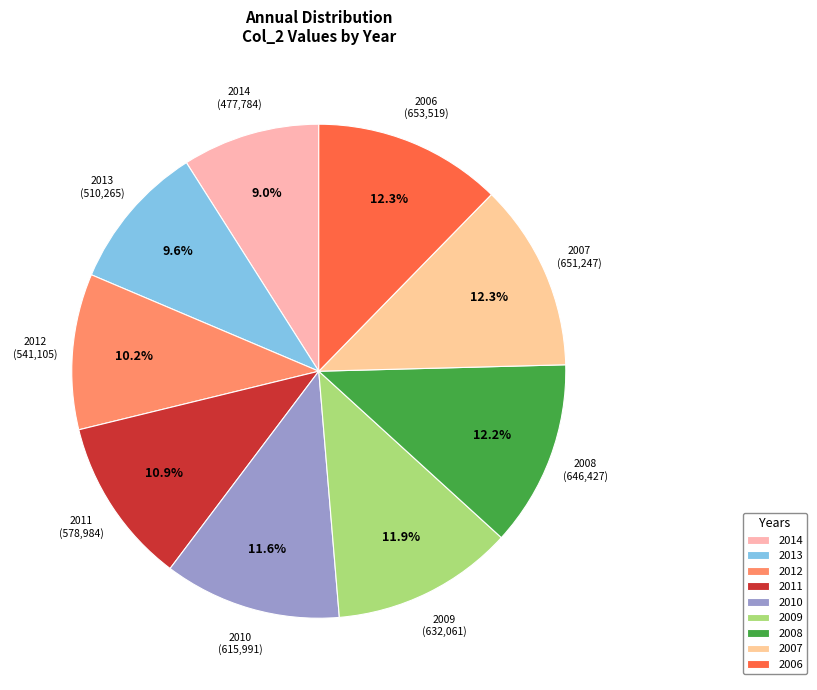

What percentage do 2012 and 2006 together represent?

22.5%